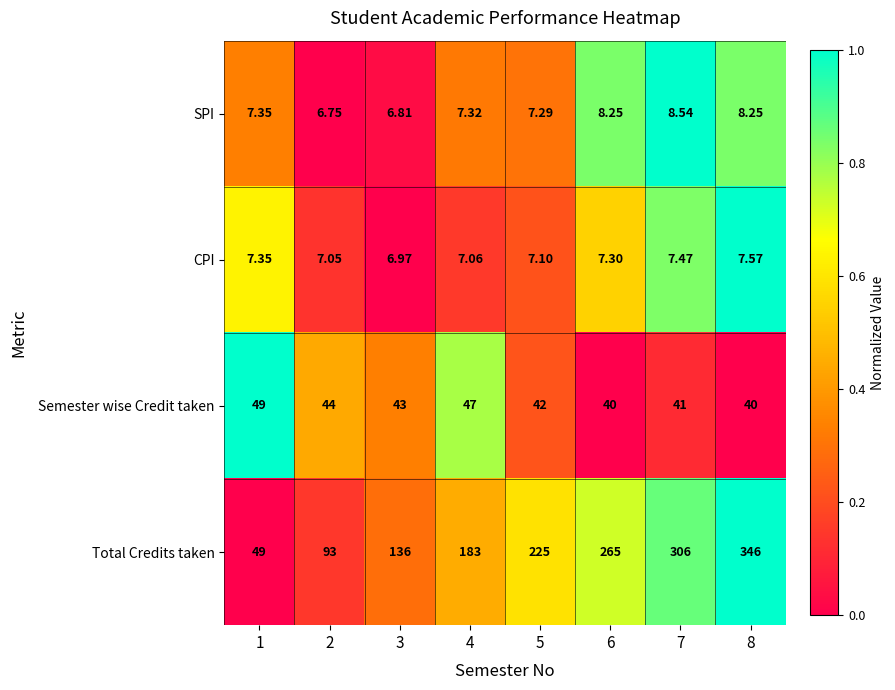

Is the value of Total Credits taken at 4 greater than the value of CPI at 3?

Yes